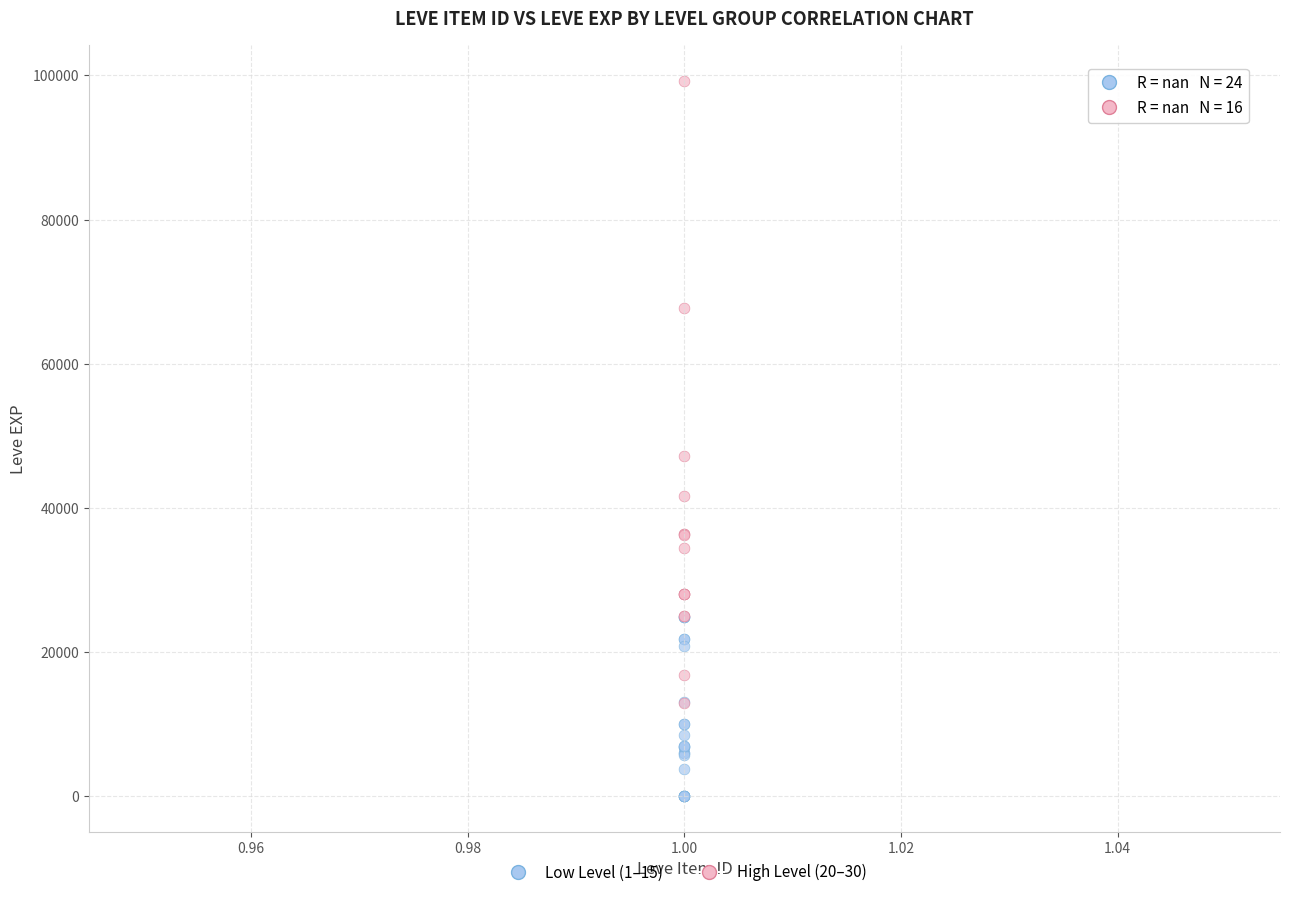

Which series reaches the minimum Y coordinate?

Low Level (1–15)